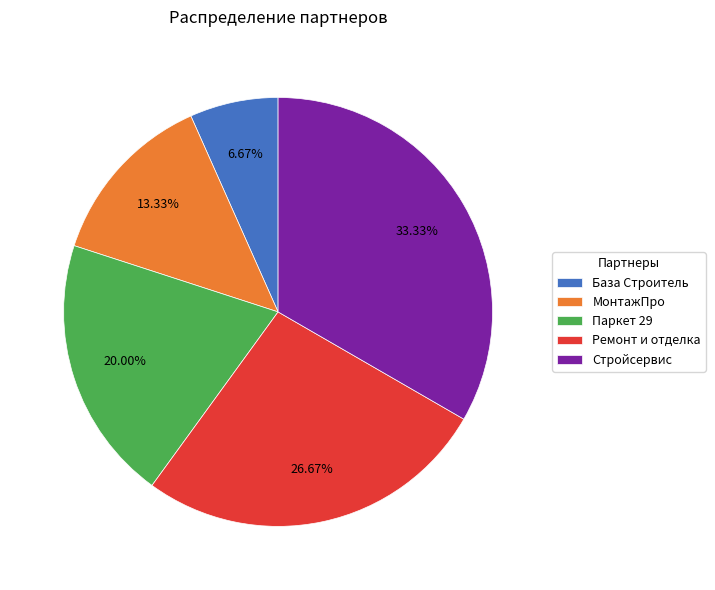

Which category has the biggest portion of the pie?

Стройсервис